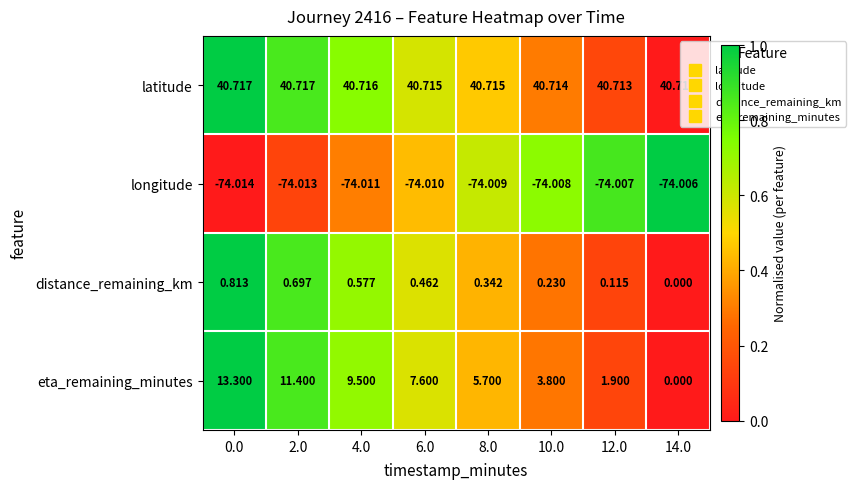

Is the value of distance_remaining_km at 8.0 greater than the value of eta_remaining_minutes at 12.0?

No